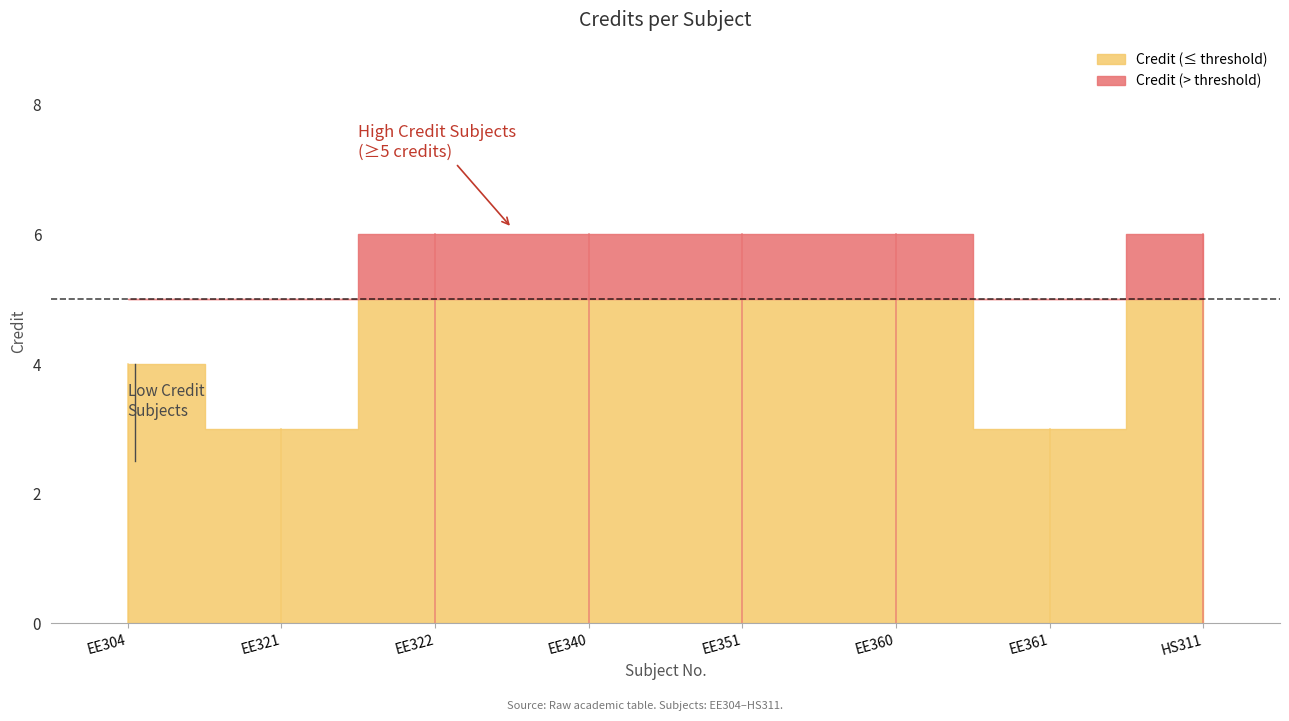

True or false: the data has more than 0 interior local peaks.

False